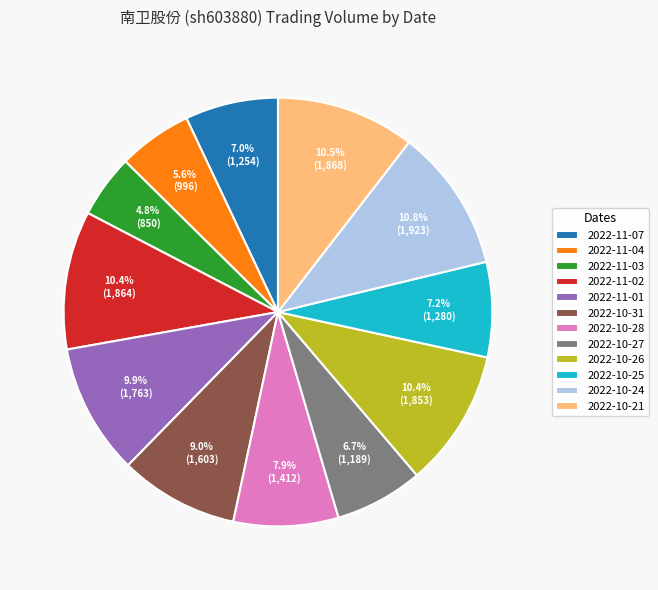

To the nearest percent, what is the difference between the largest and smallest slice percentages?

6%